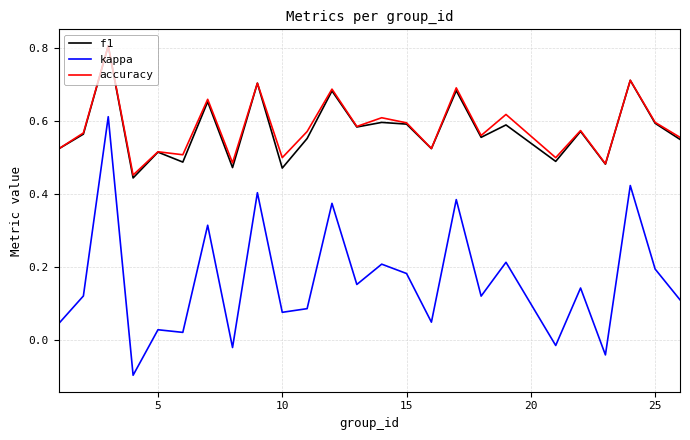

In accuracy, how many points are higher than both neighbors (excluding endpoints)?

10